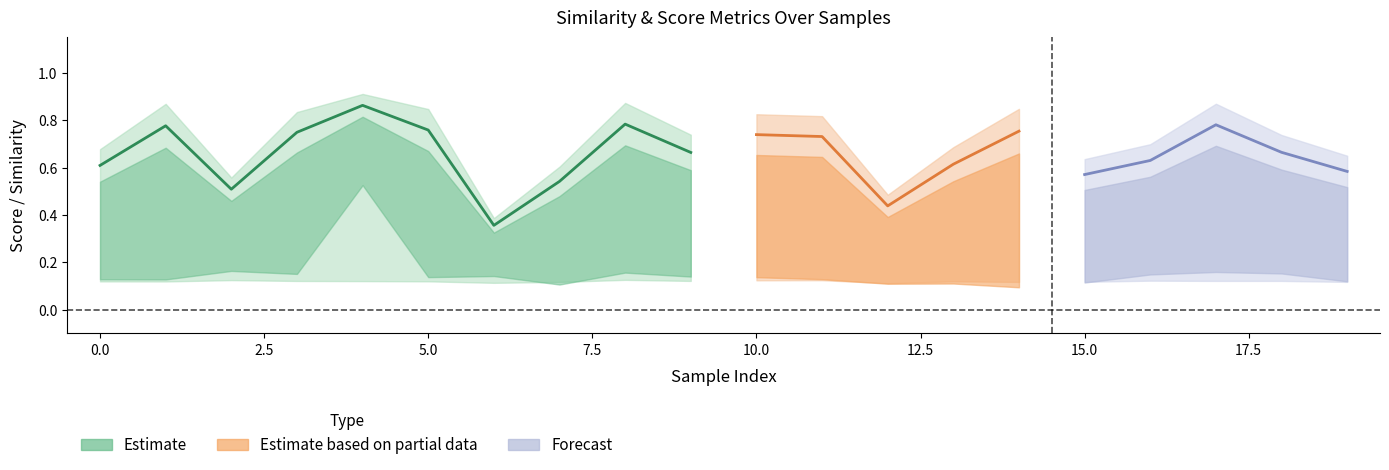

The value of simrank_similarity_to_test_node at 8 is 0.2. True or false?

False